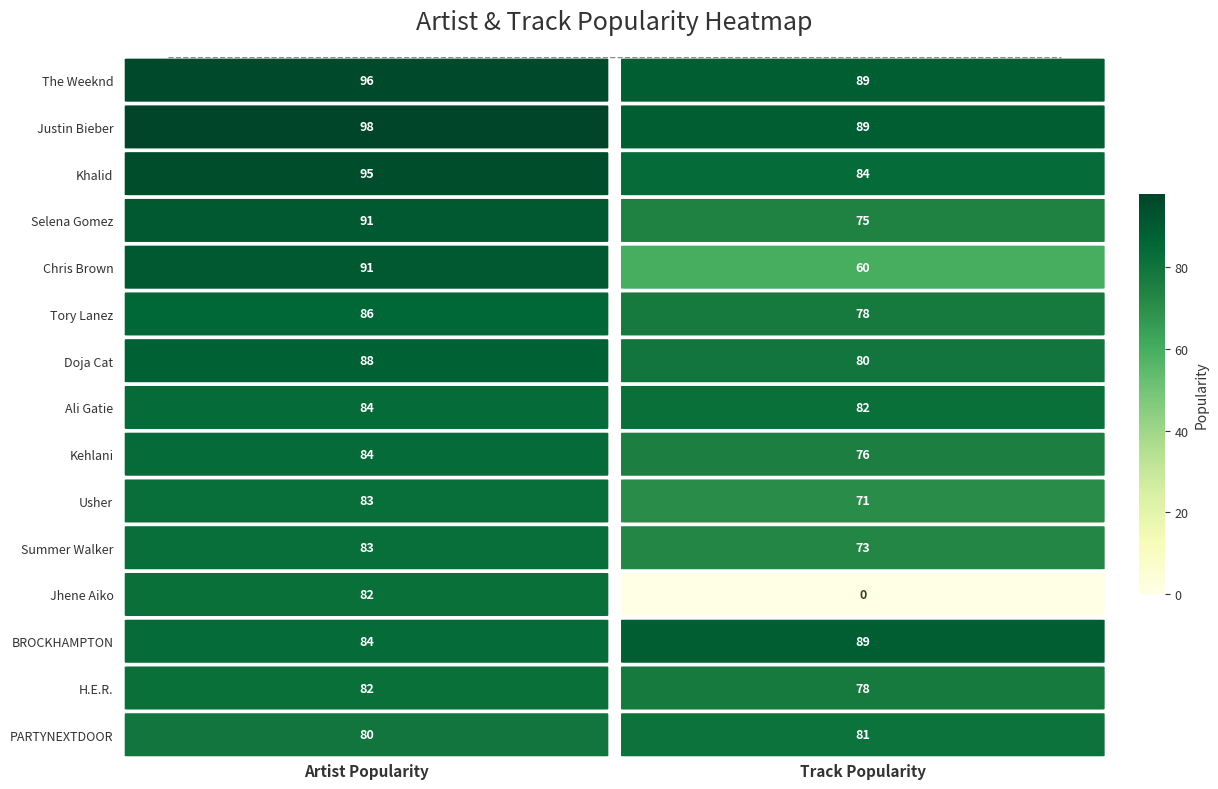

Is it true that Tory Lanez equals 42 at Artist Popularity?

False